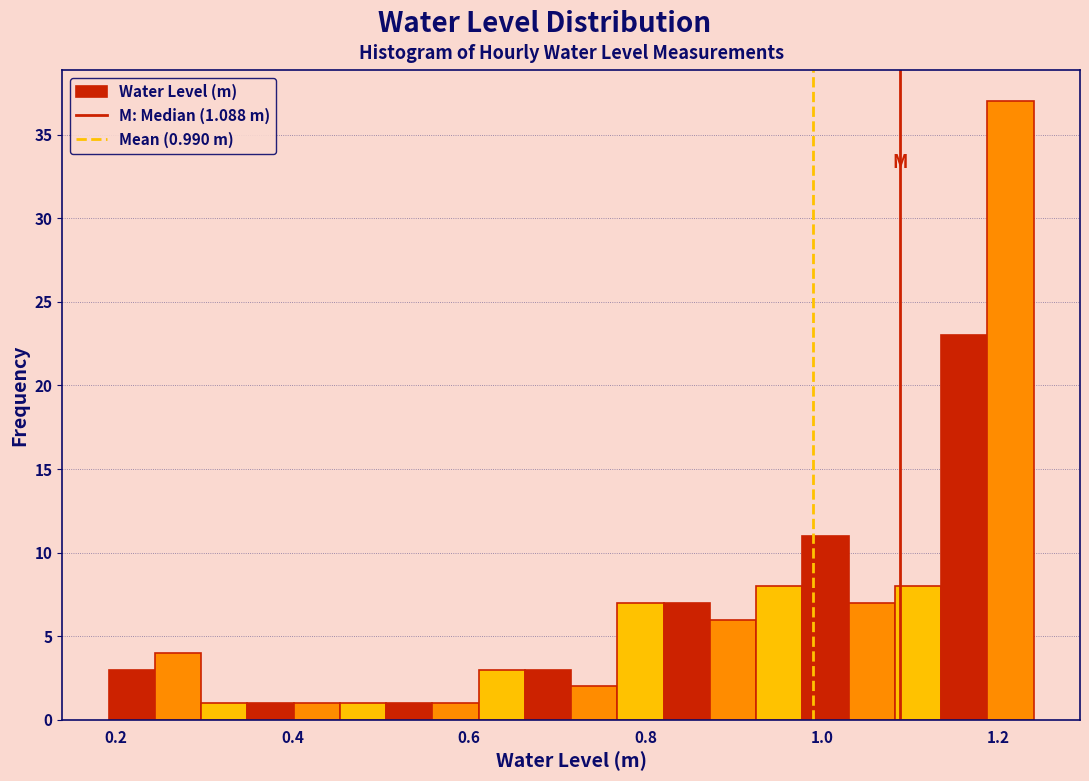

Read against the x-axis, roughly where is the centre of the tallest bar?

1.22